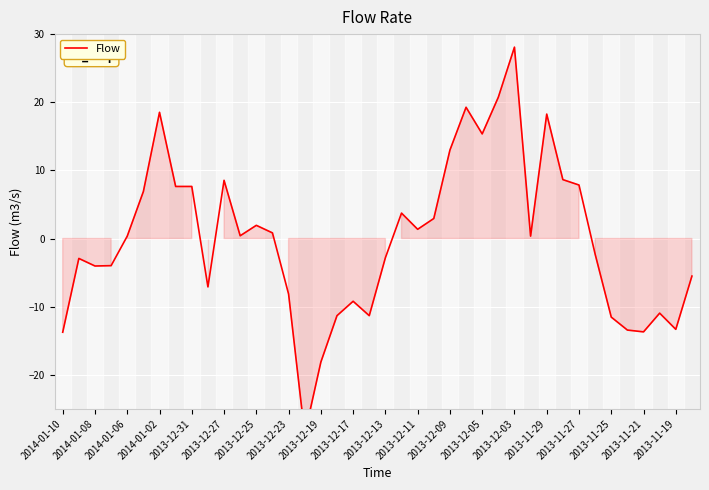

What is the change in value from 2013-11-19 to 23?

+14.3